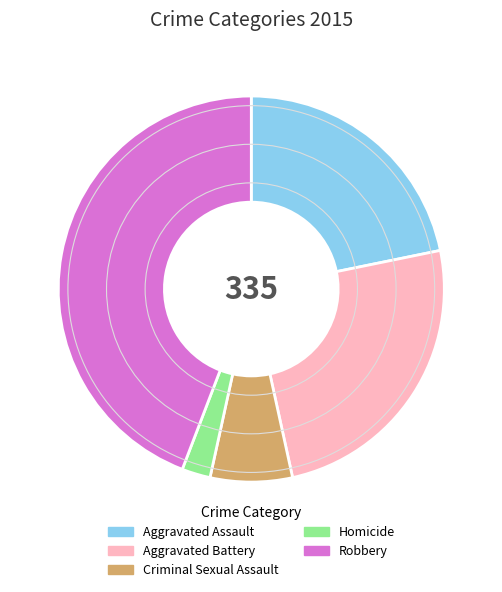

Rank the categories by value from highest to lowest.

Robbery, Aggravated Battery, Aggravated Assault, Criminal Sexual Assault, Homicide